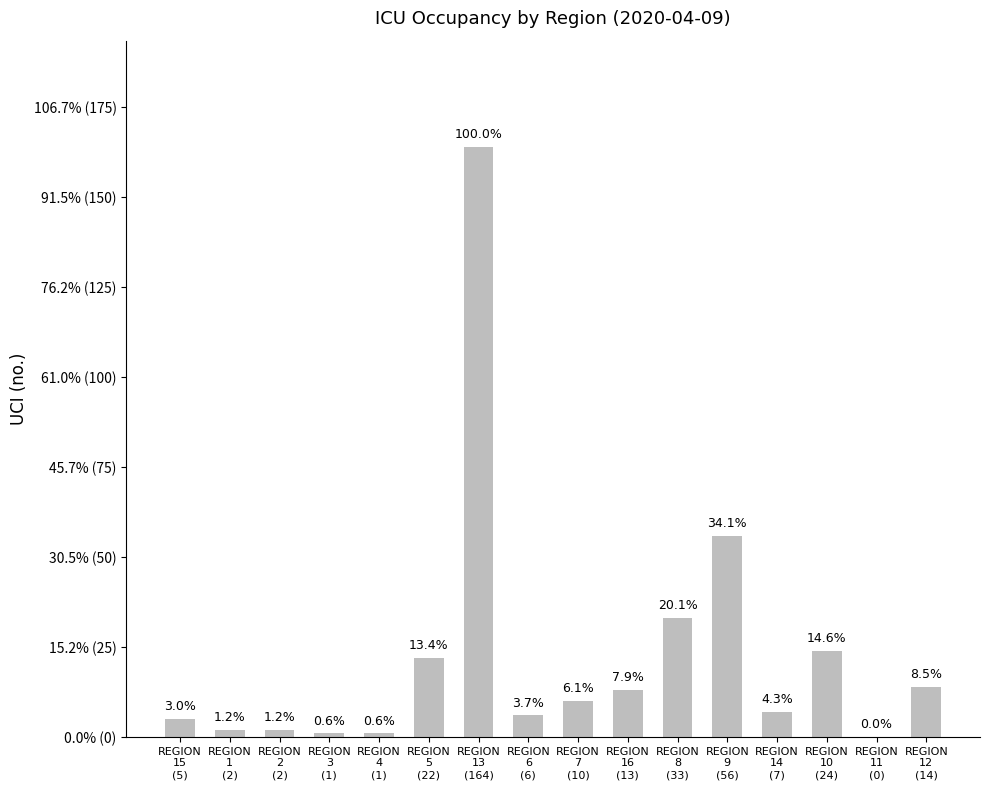

Approximately how many times larger is the value at REGION
15
(5) compared to REGION
8
(33)?

0.2